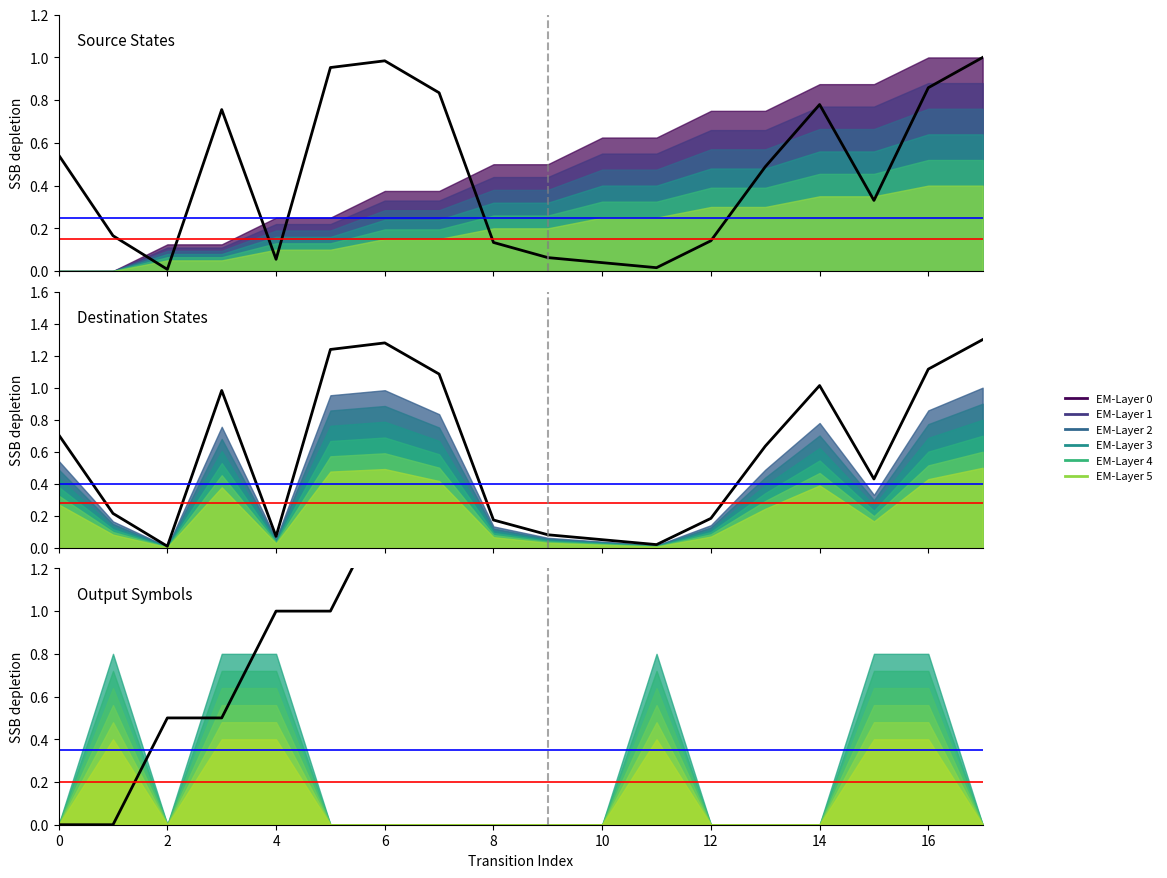

Which category has the highest value in the destination_state series?

17